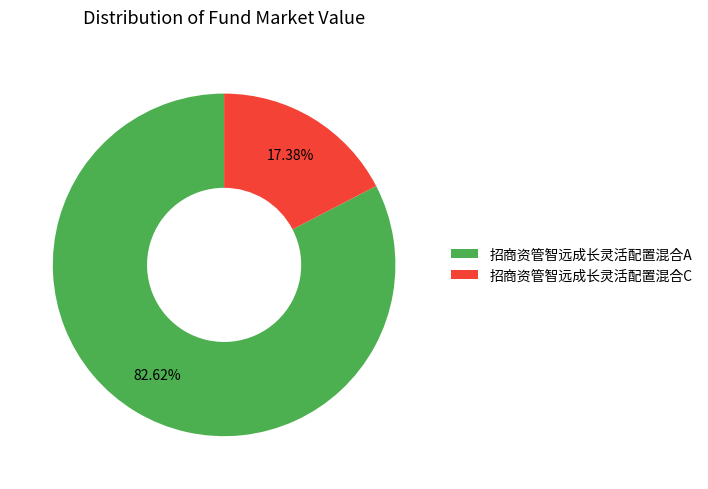

Is there a majority slice in this chart?

Yes